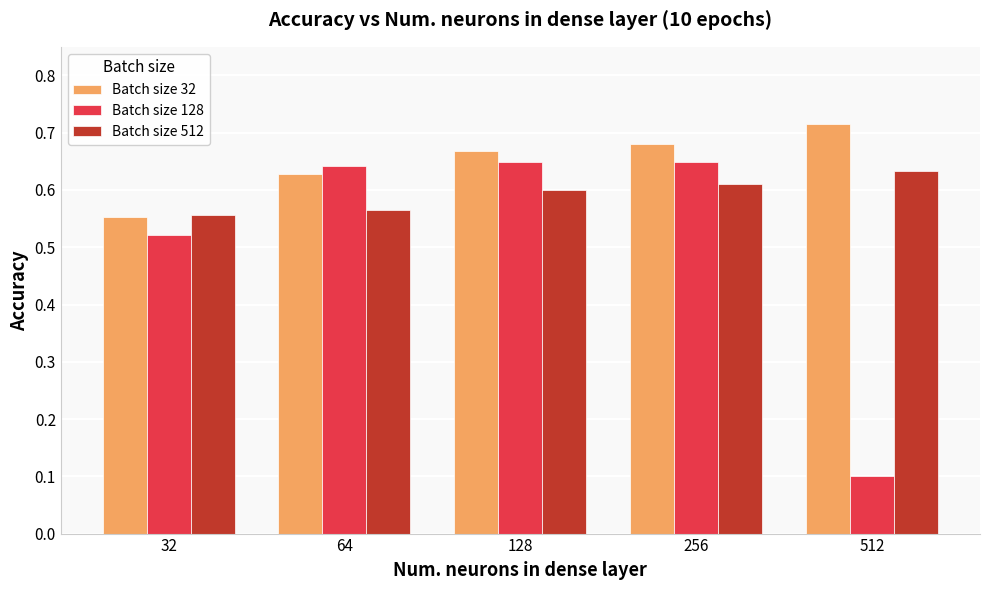

How many bars are there in total?

15